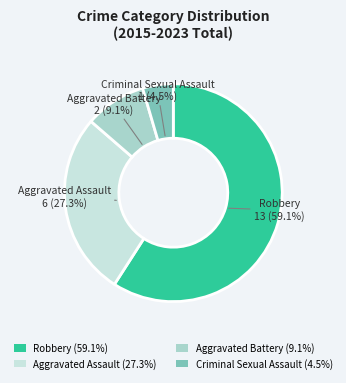

To the nearest percent, what percentage of the pie is Aggravated Battery?

9%